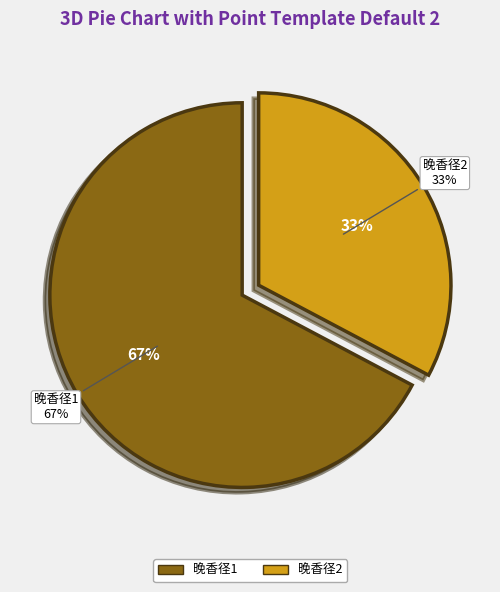

To the nearest percent, what is the combined percentage of 胡伯玉隐趣图四咏 其二 晚香径 and 友芳园杂咏为吕心文作二十五首 其十二 晚香径?

100%